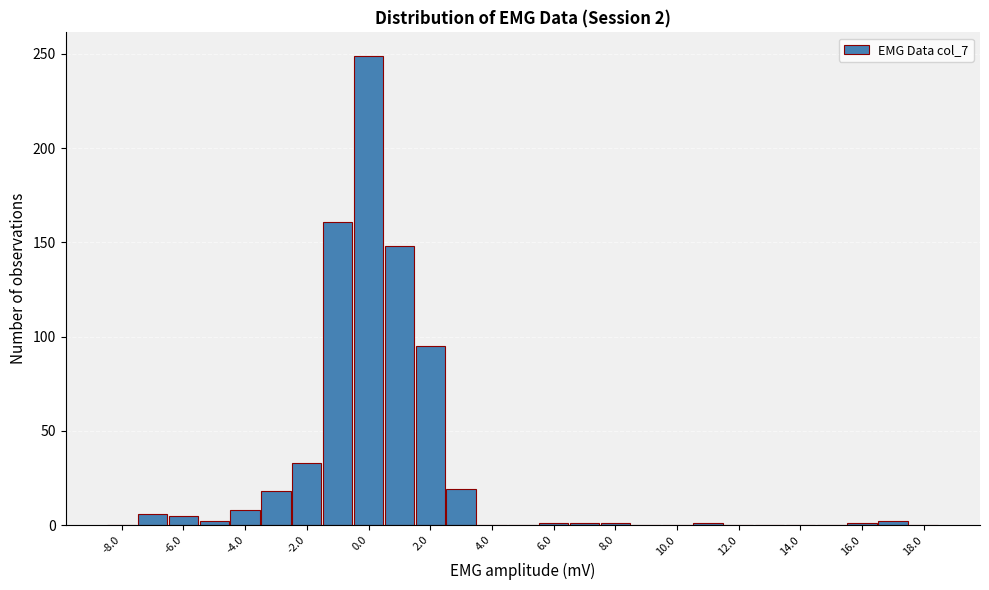

Which range on the x-axis has the tallest bar?

-0.5 to 0.5